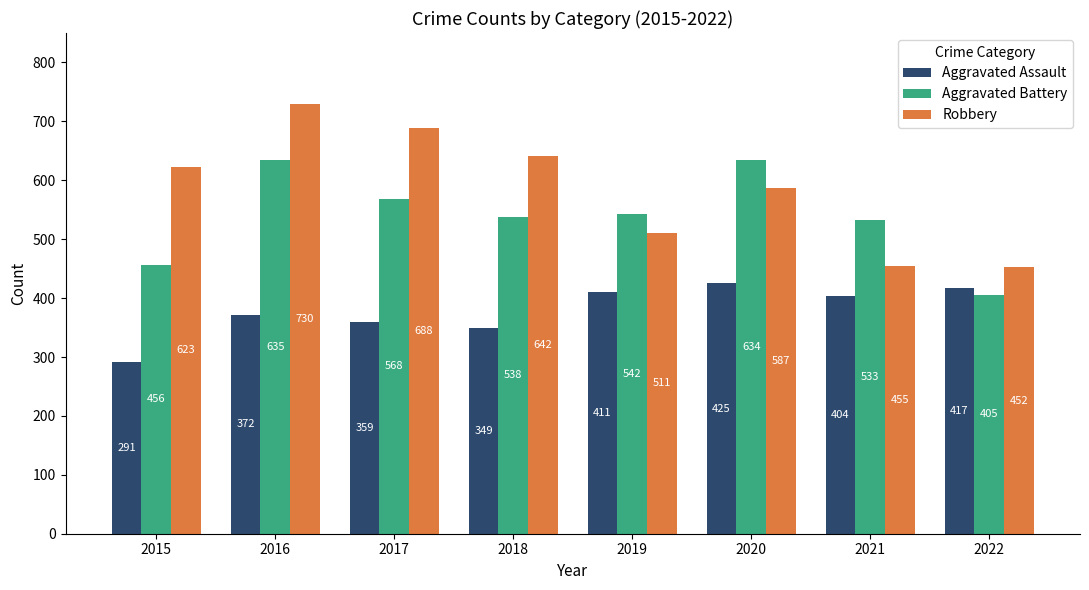

Reading left to right, what are all the values shown in this chart?

Aggravated Assault: 2015=291	2016=372	2017=359	2018=349	2019=411	2020=425	2021=404	2022=417
Aggravated Battery: 2015=456	2016=635	2017=568	2018=538	2019=542	2020=634	2021=533	2022=405
Robbery: 2015=623	2016=730	2017=688	2018=642	2019=511	2020=587	2021=455	2022=452